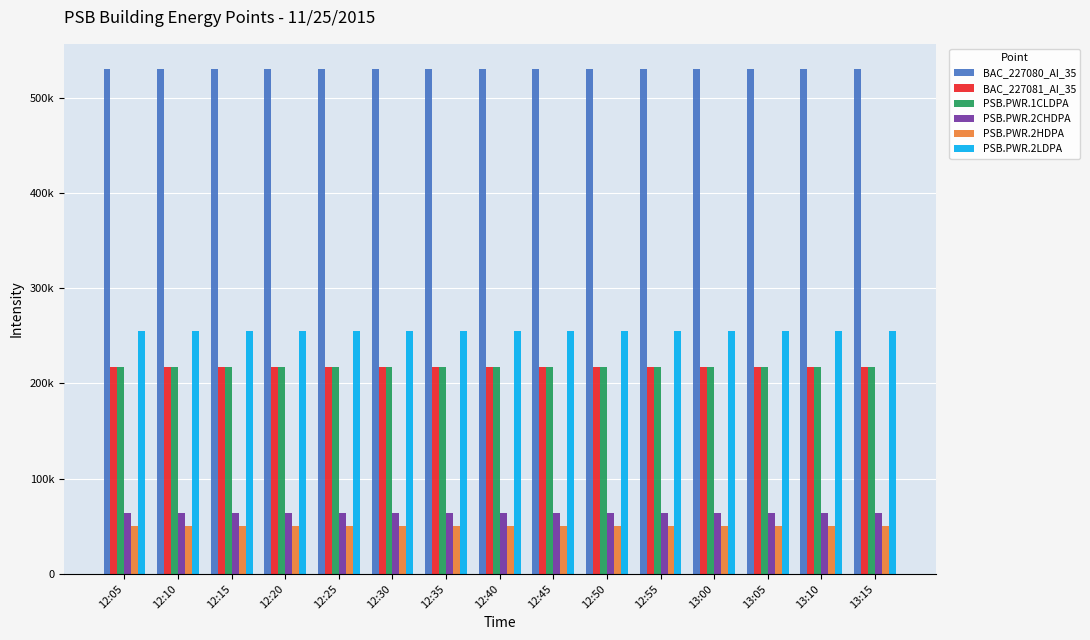

The PSB.PWR.2HDPA series shows 50450 at 12:20. True or false?

True